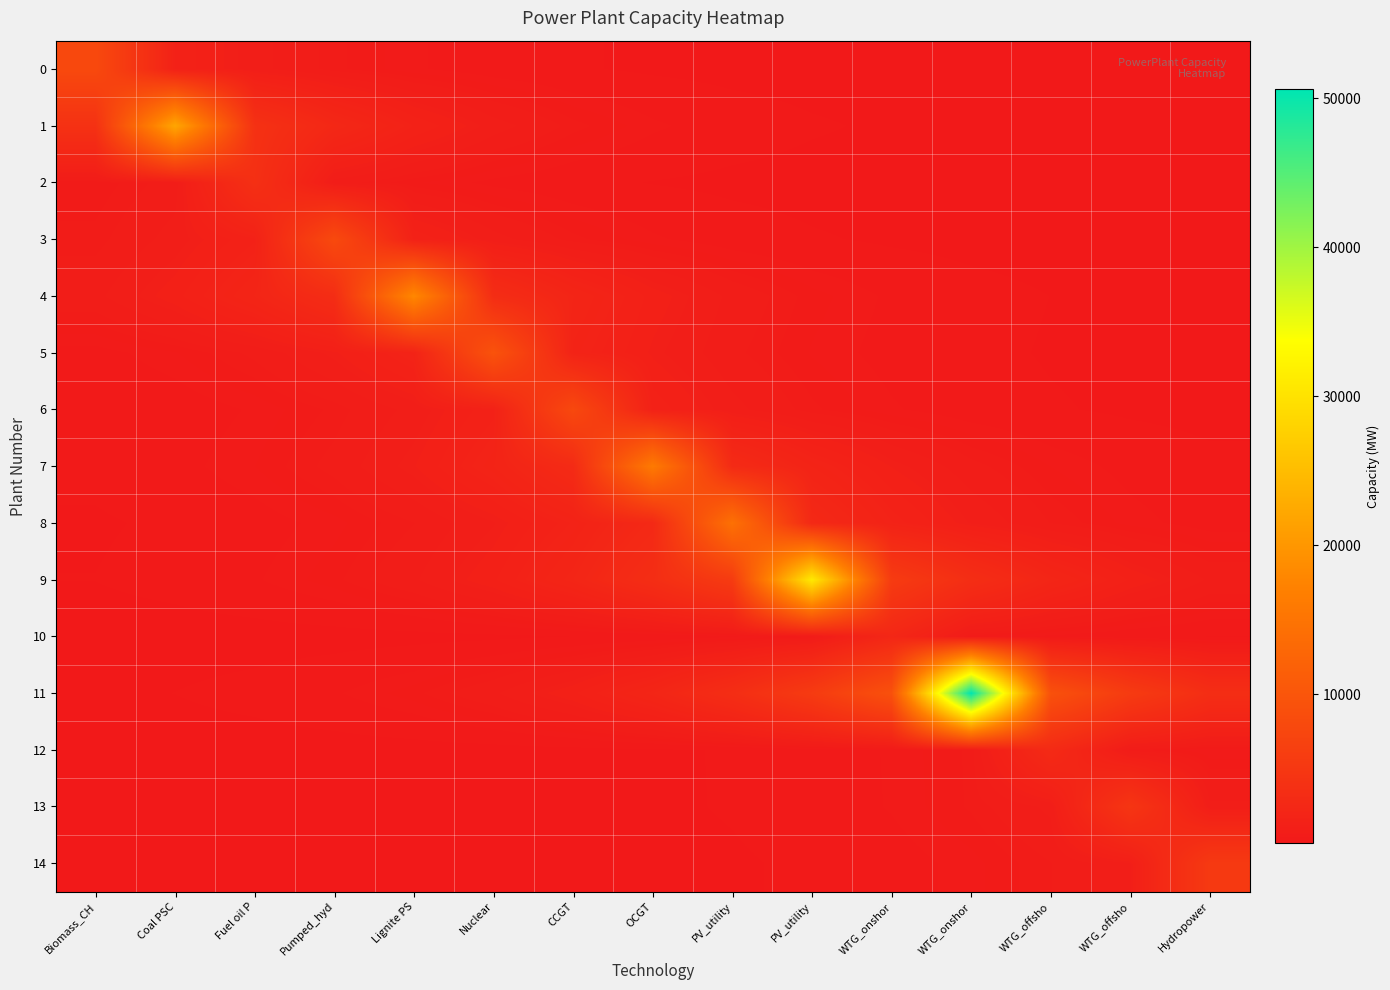

What is the difference between the highest and lowest values at WTG_offsho?

9204.3